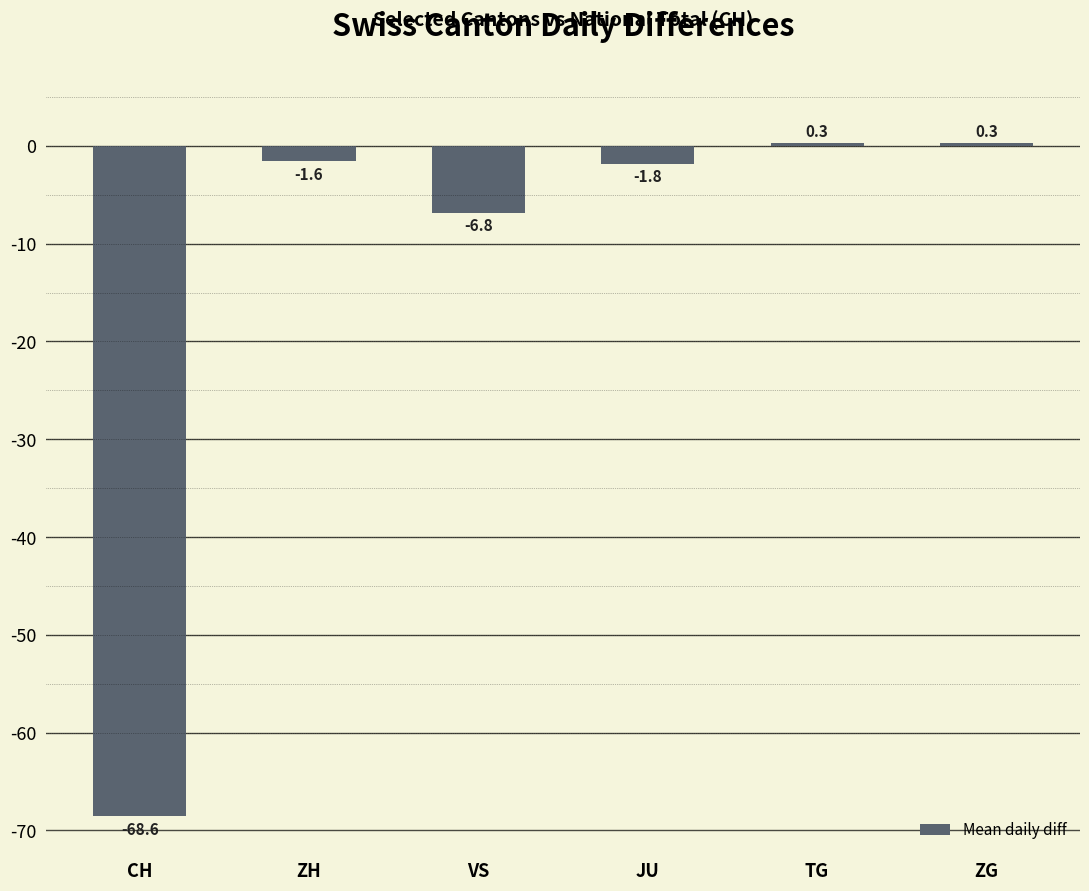

True or false: the data shows 0.3 at TG.

True